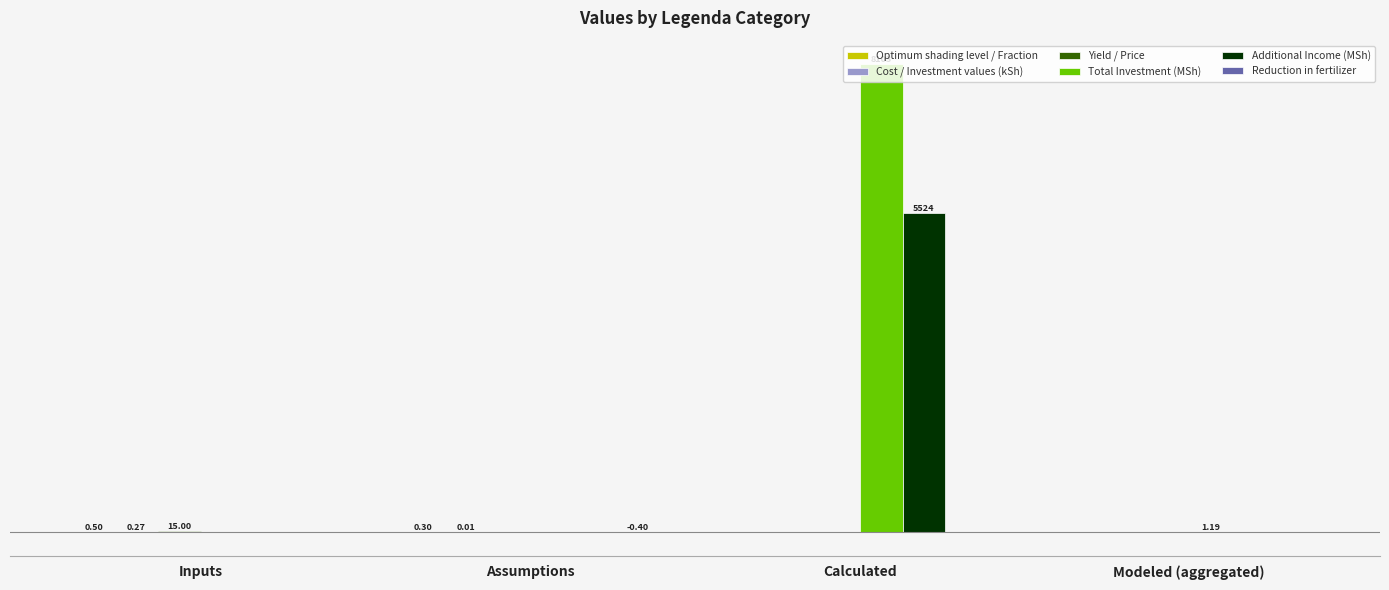

What is the average value of the Cost / Investment values (kSh) series?

0.1